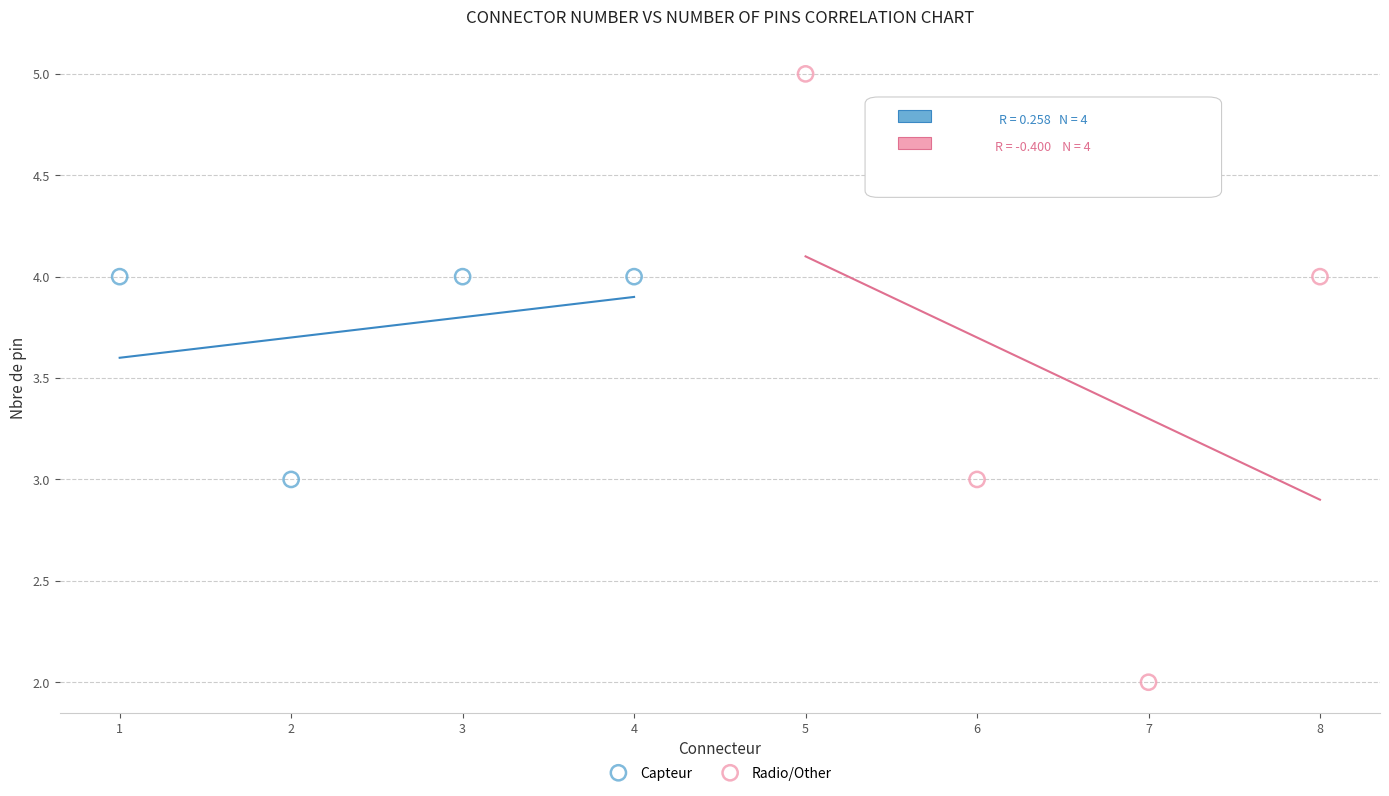

Which series has the largest Y range (max minus min)?

Radio/Other